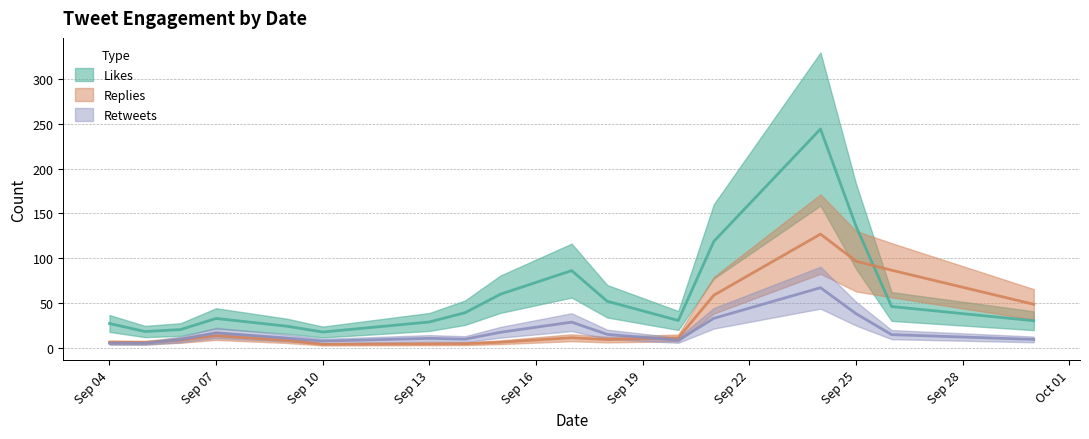

How many values in the replies_count series are below 5?

9